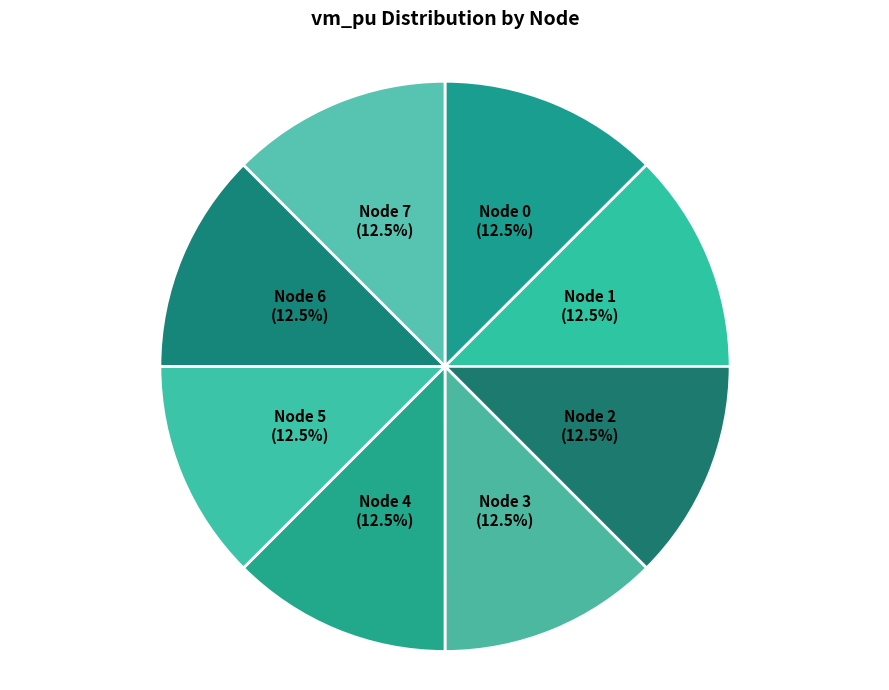

Which slice is the smallest?

6